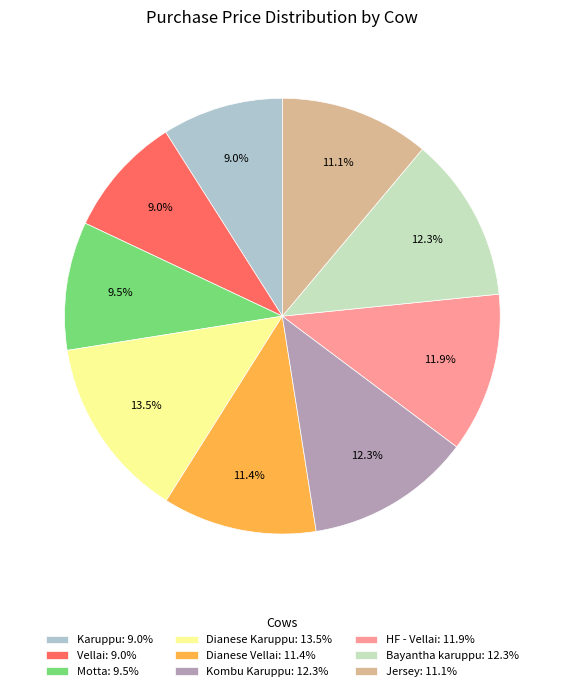

Does Dianese Karuppu account for over 50% of the chart?

No